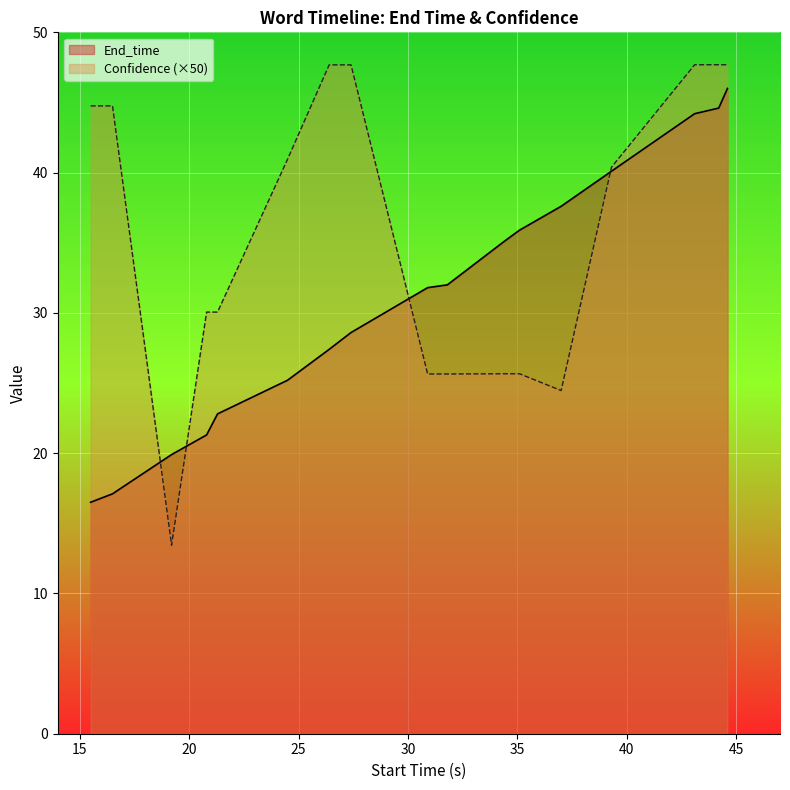

What are all the series names shown in the legend?

End_time, Confidence (×50)